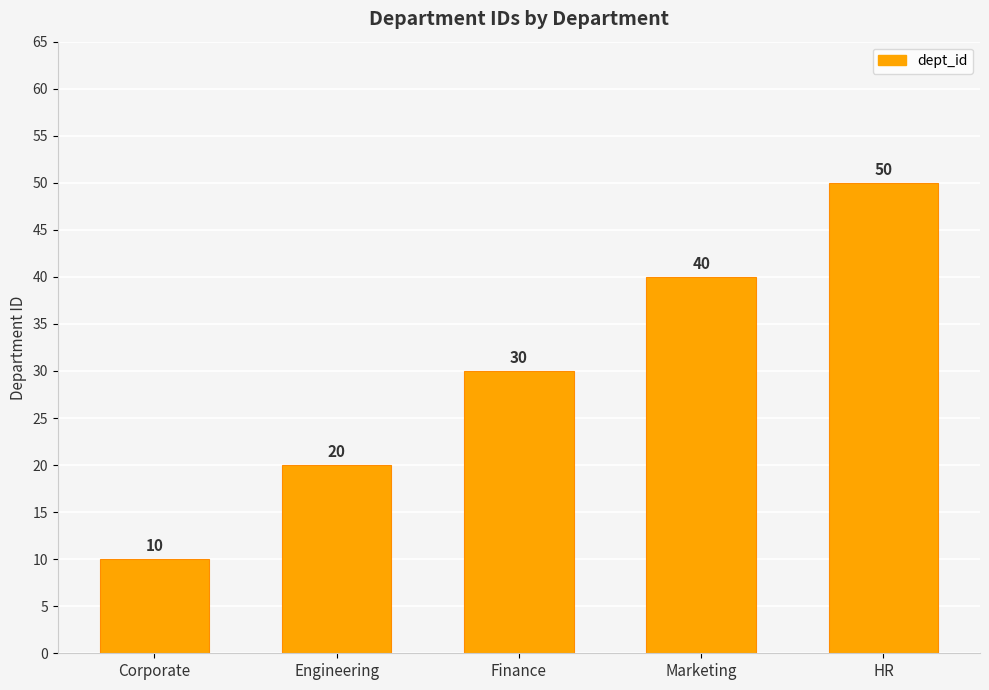

Does the chart contain stacked bars?

No